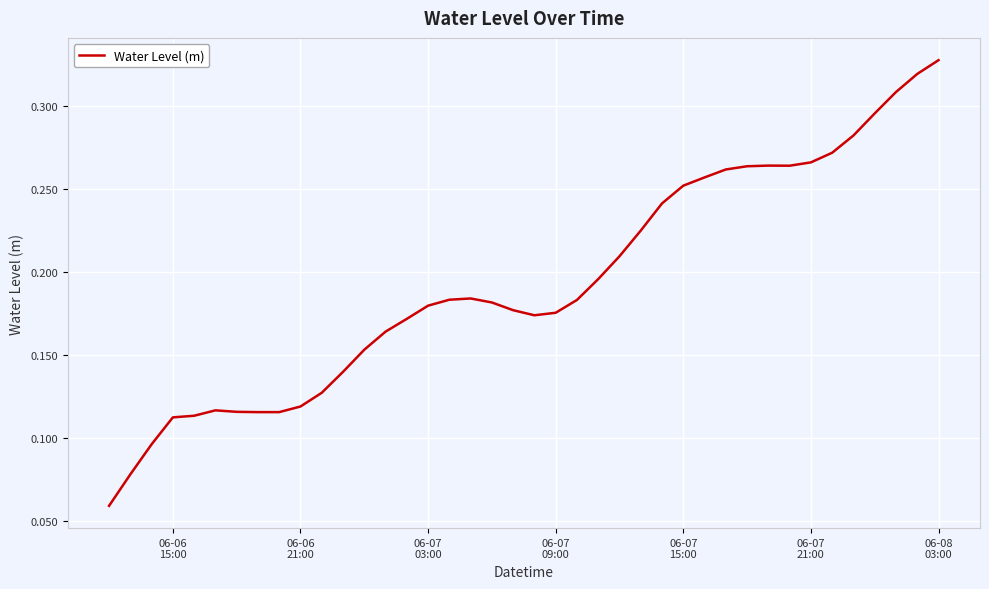

Is this an area chart (filled region under the line)?

No